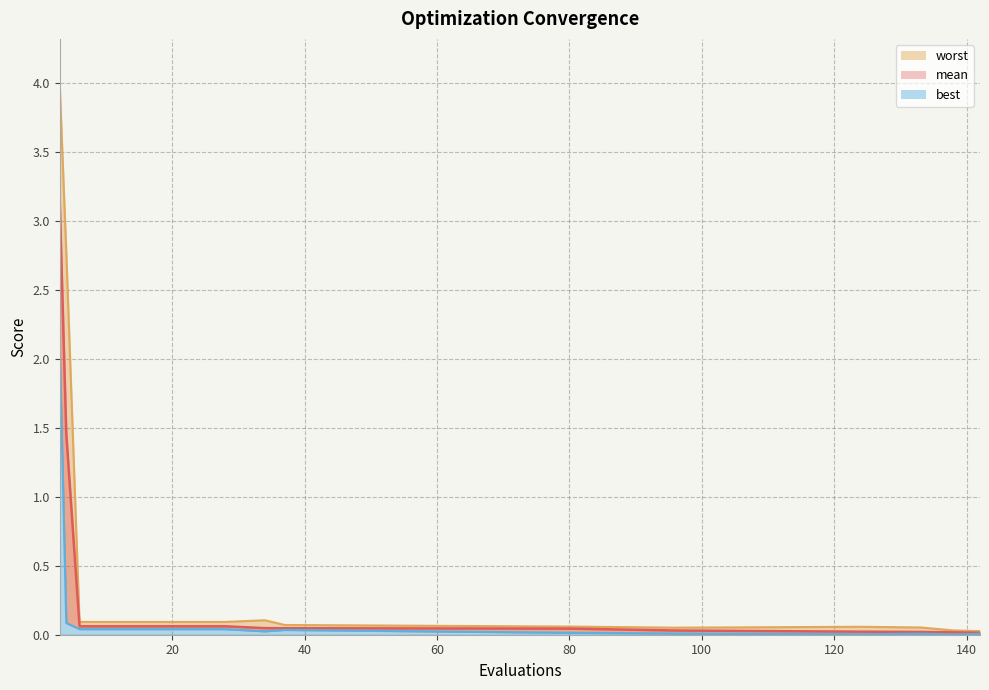

List the series in order of their overall mean, lowest first.

best, mean, worst